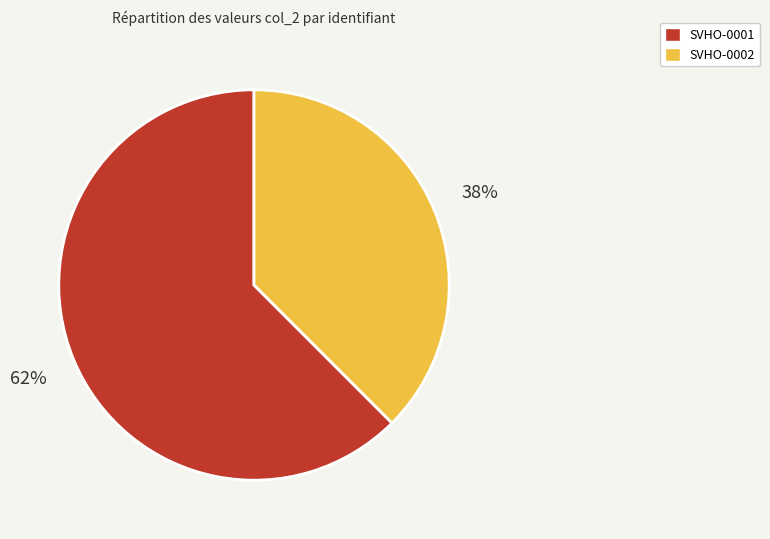

To the nearest percent, what is the average slice percentage?

50%